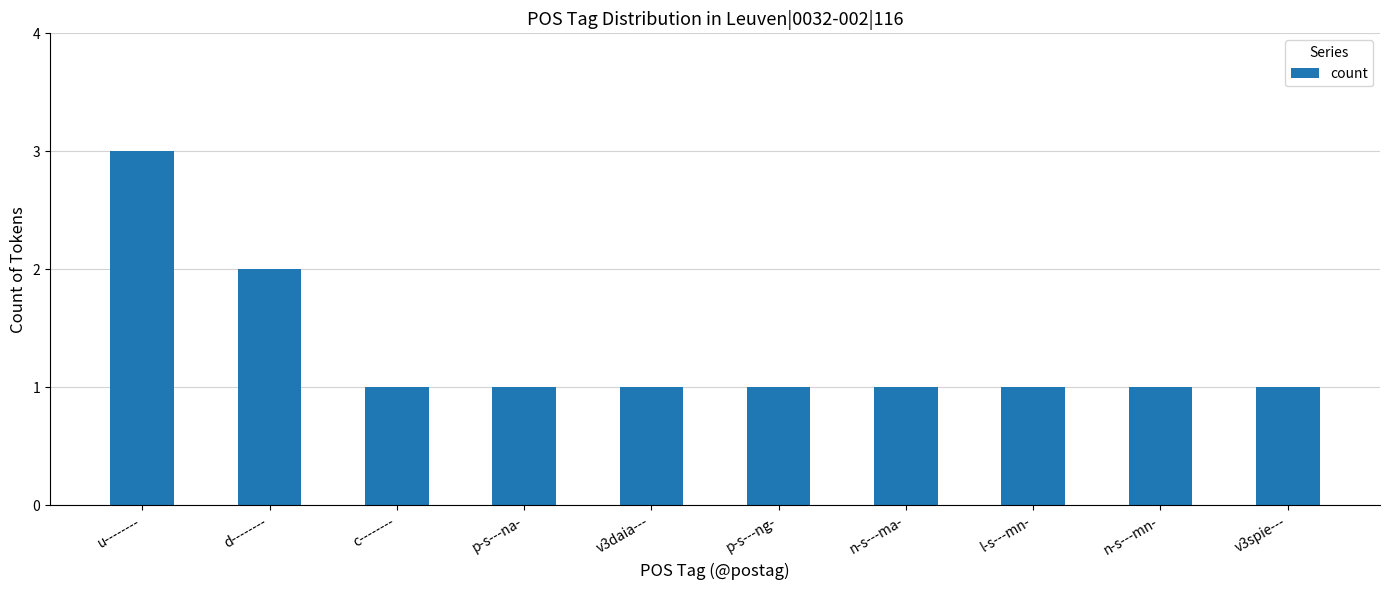

What is the label of the 5th bar from the left?

v3daia---